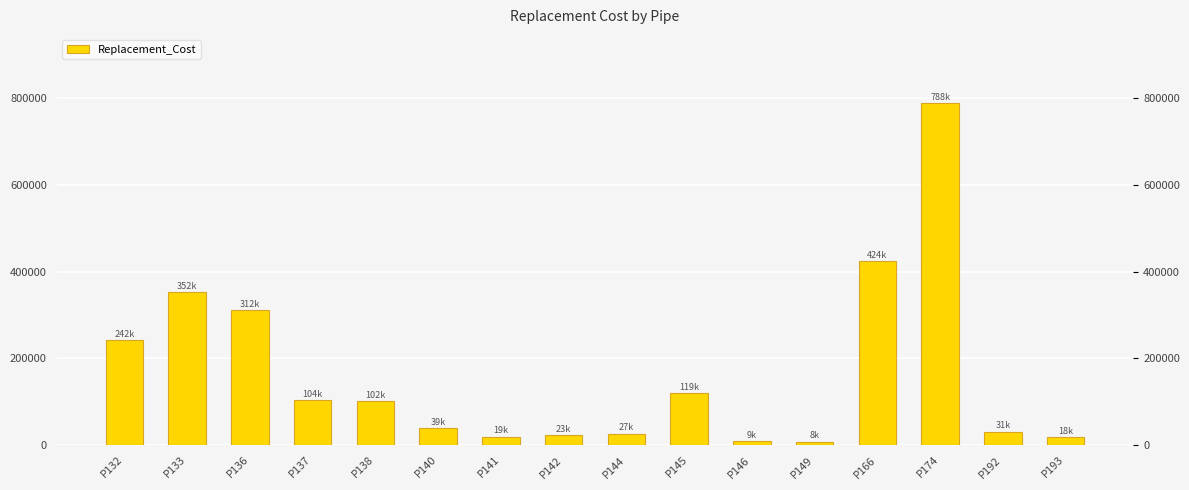

Rank the categories by value from highest to lowest.

P174, P166, P133, P136, P132, P145, P137, P138, P140, P192, P144, P142, P141, P193, P146, P149